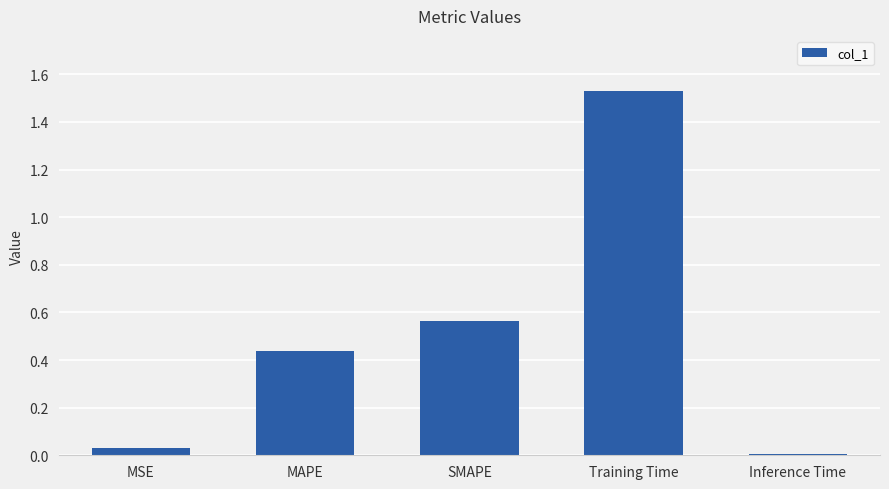

What position from the left is MAPE?

2